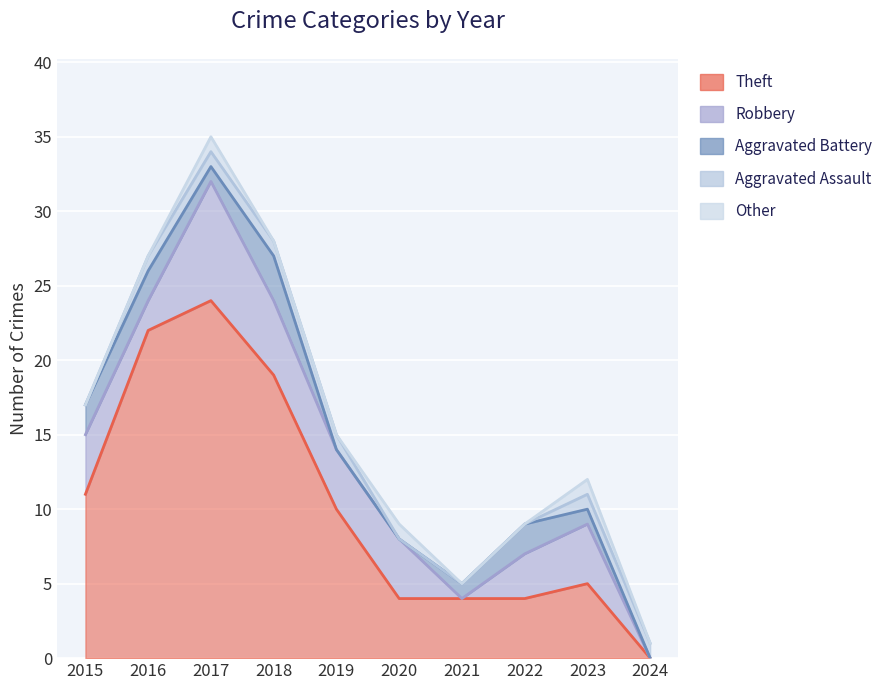

What is the difference between the maximum and second lowest values in the Aggravated Assault series?

1